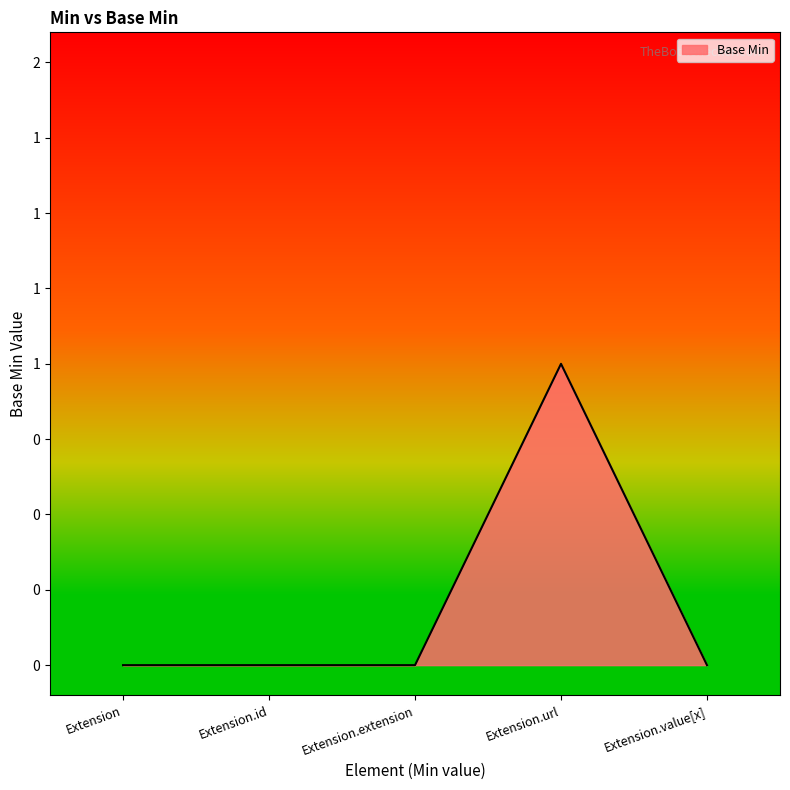

Where is the data nearest to the value 0?

Extension